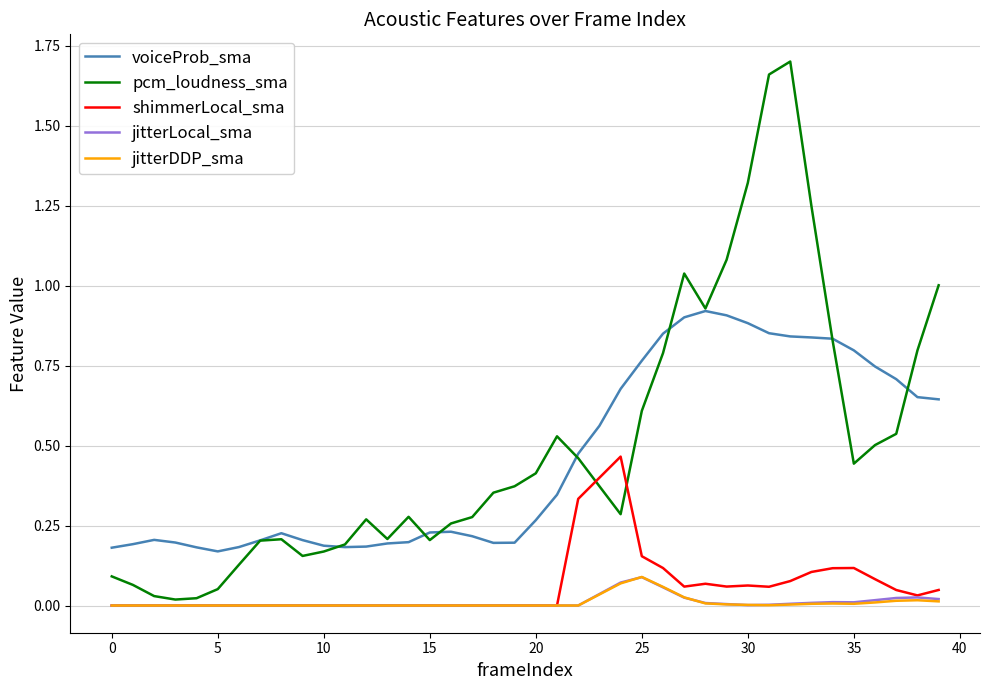

True or false: jitterDDP_sma and voiceProb_sma cross at least once.

False